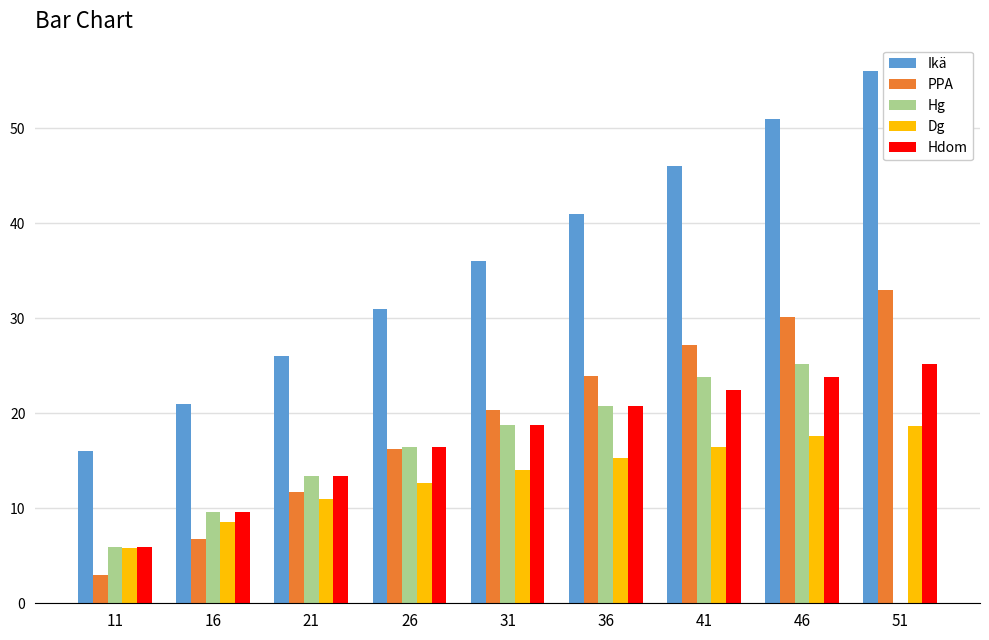

What is the highest value of the Ikä series?

56.0